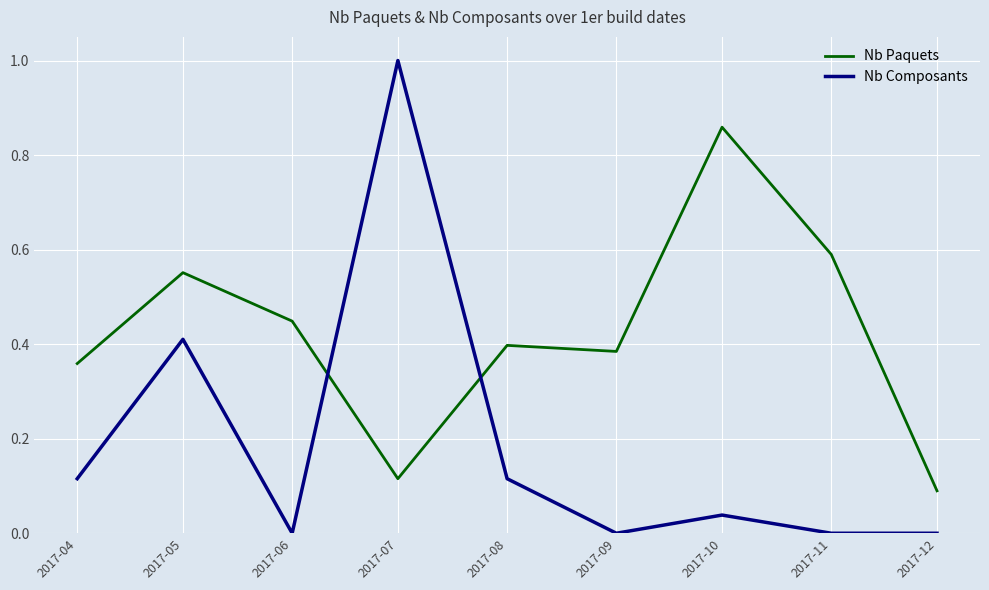

What is the difference between the maximum and minimum values in the Nb Composants series?

1.0